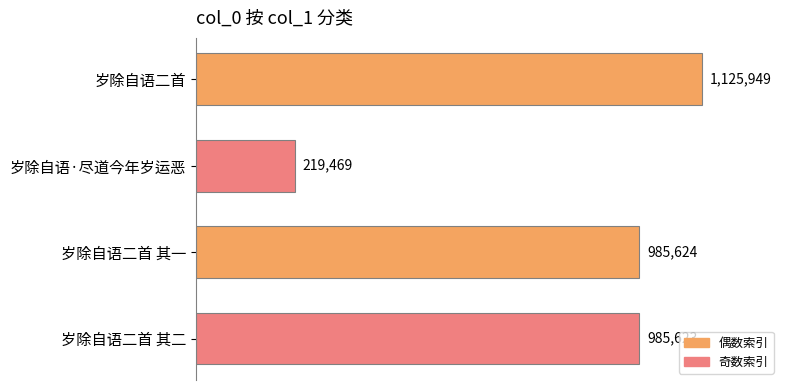

At which category does the chart reach its minimum across all series?

岁除自语·尽道今年岁运恶